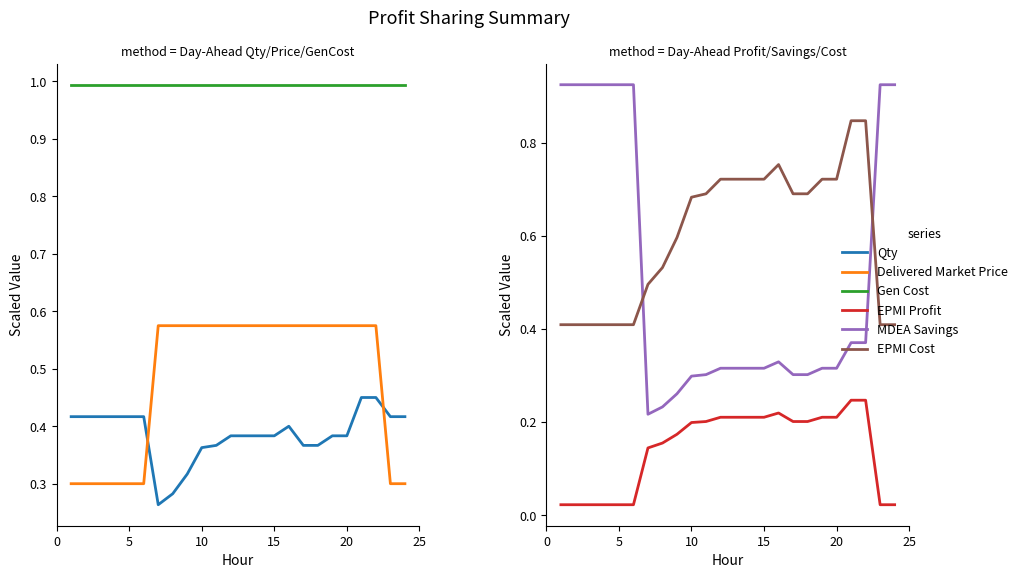

List the series in order of their peak value, lowest first.

EPMI Profit, Qty, Delivered Market Price, EPMI Cost, MDEA Savings, Gen Cost